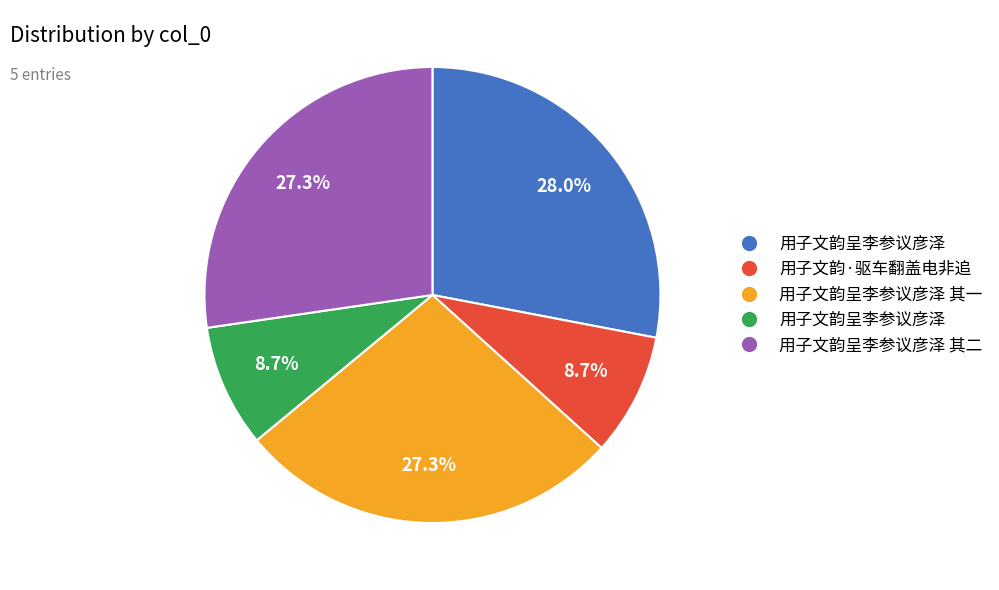

Does any single category account for the majority?

No